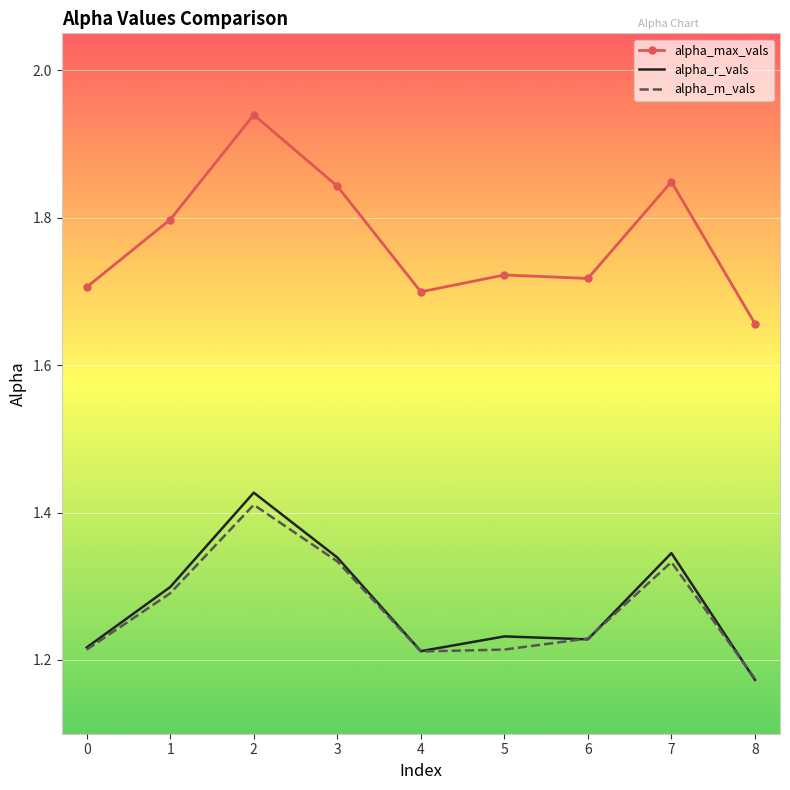

Which series has the largest range (max minus min)?

alpha_max_vals